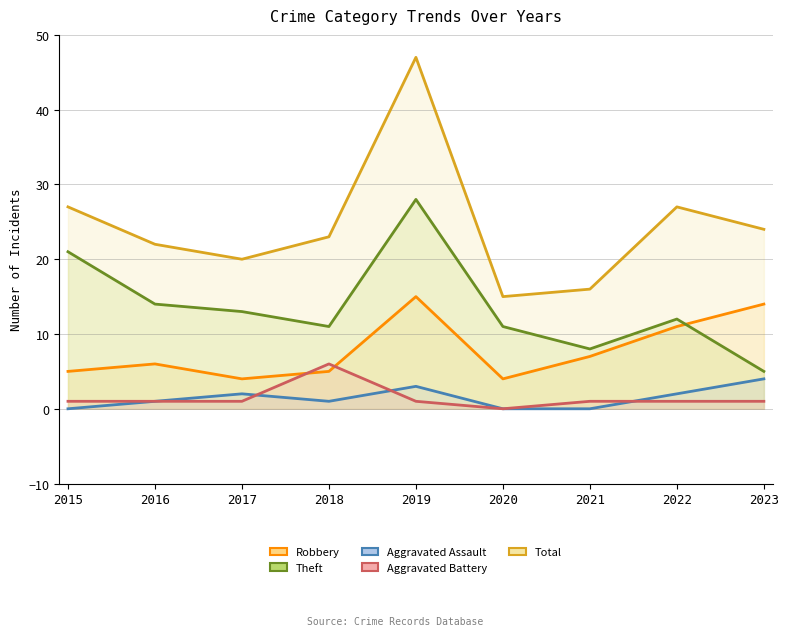

Is it true that Total equals 9 at 2017?

False